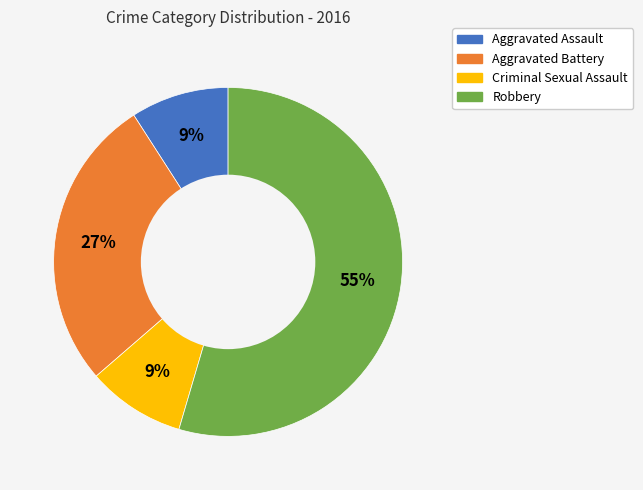

Which has a higher value, Aggravated Battery or Aggravated Assault?

Aggravated Battery